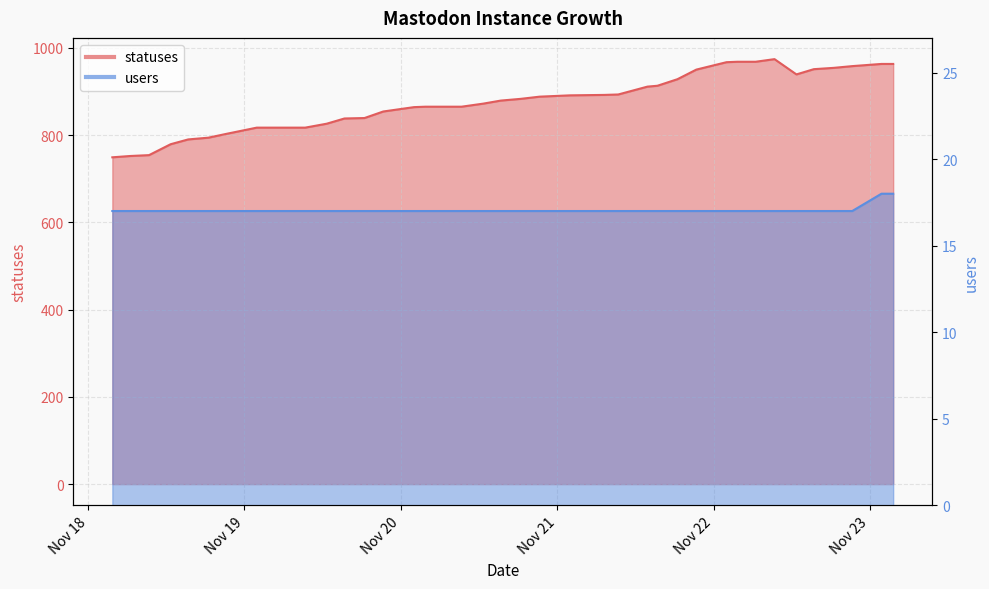

What is the difference between the second highest and second lowest values in the users series?

1